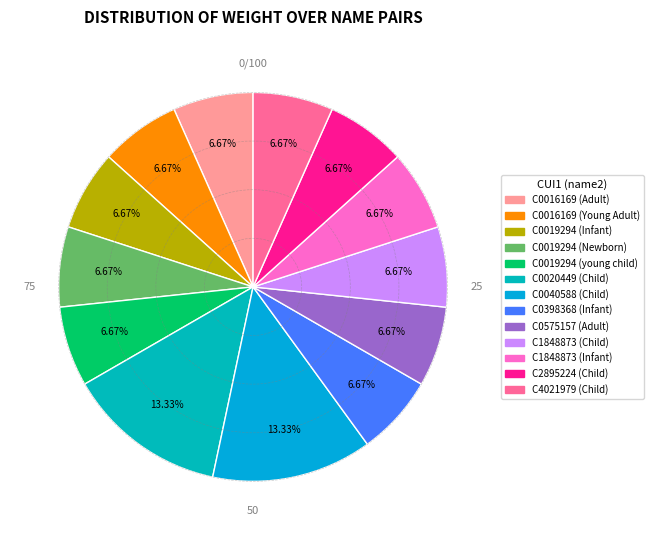

To the nearest percent, what is the difference between the largest and smallest slice percentages?

7%